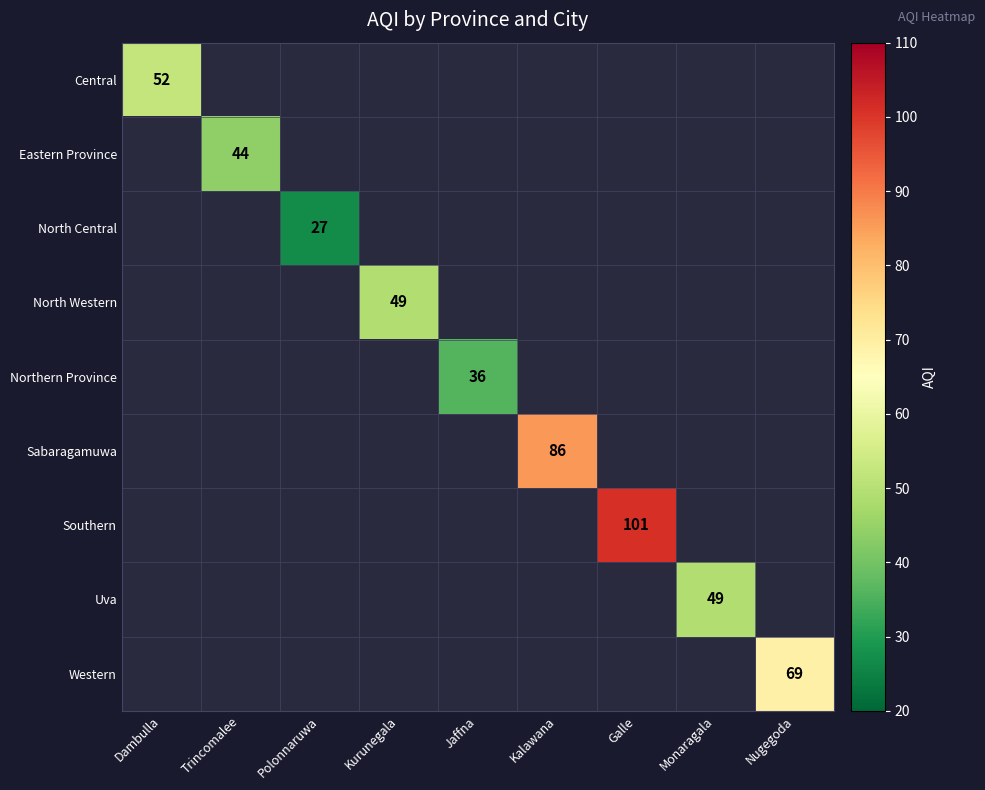

Is it true that Uva equals 15 at Monaragala?

False